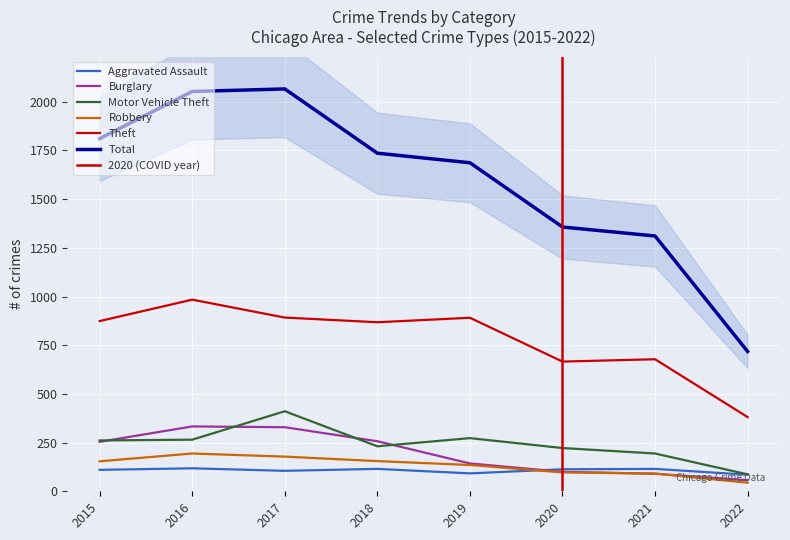

How many lines are shown in the chart?

6